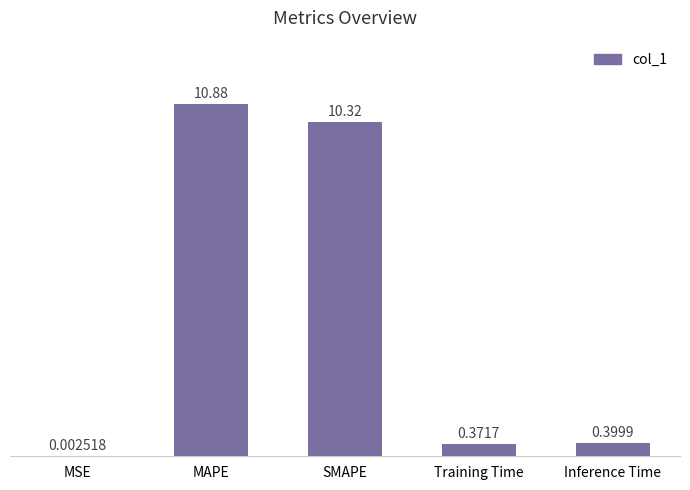

At which label is the value closest to 5?

Inference Time